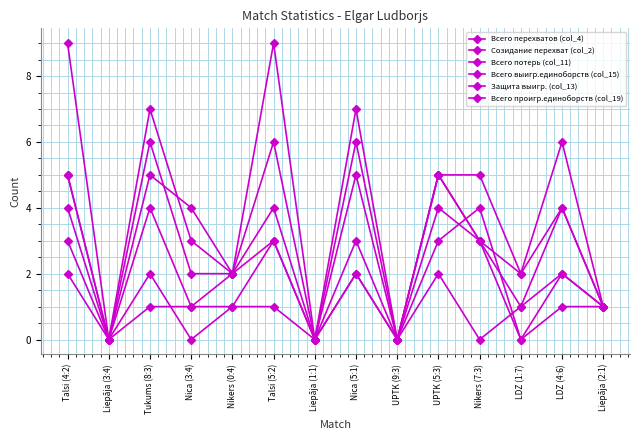

How many series are shown in this chart?

6